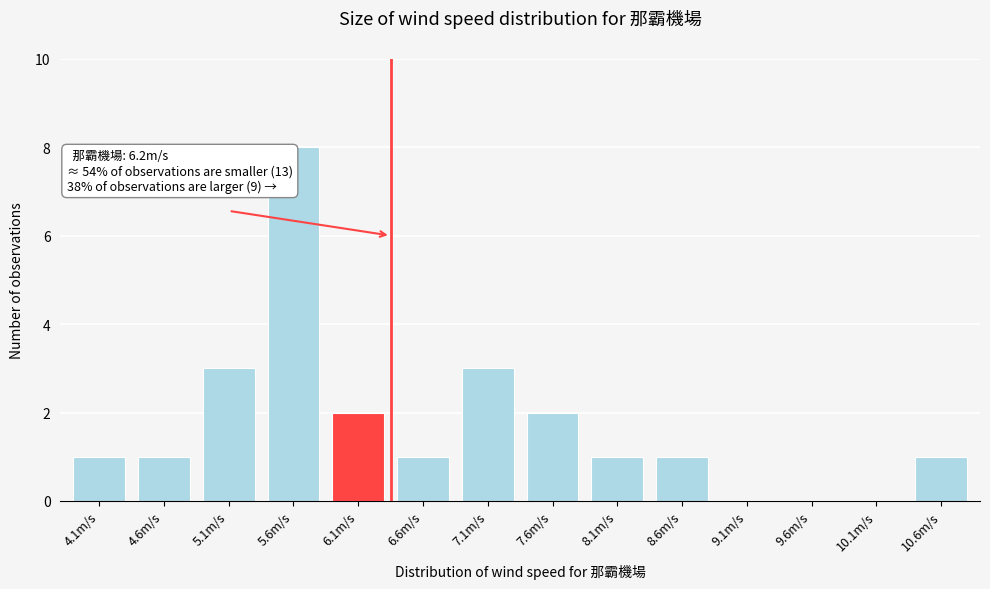

Reading left to right, what are all the values shown in this chart?

4.1m/s=1	4.6m/s=1	5.1m/s=3	5.6m/s=8	6.1m/s=2	6.6m/s=1	7.1m/s=3	7.6m/s=2	8.1m/s=1	8.6m/s=1	9.1m/s=0	9.6m/s=0	10.1m/s=0	10.6m/s=1